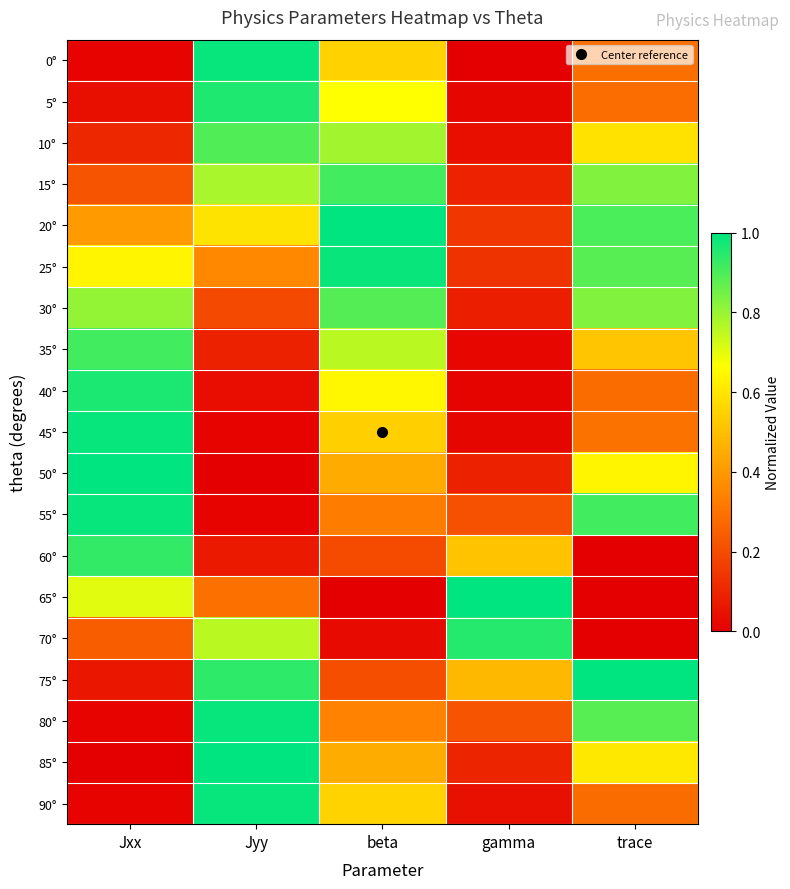

Rank the series by their maximum value, from lowest to highest.

30°, 10°, 35°, 15°, 60°, 70°, 5°, 40°, 25°, 90°, 55°, 80°, 45°, 0°, 20°, 50°, 65°, 75°, 85°